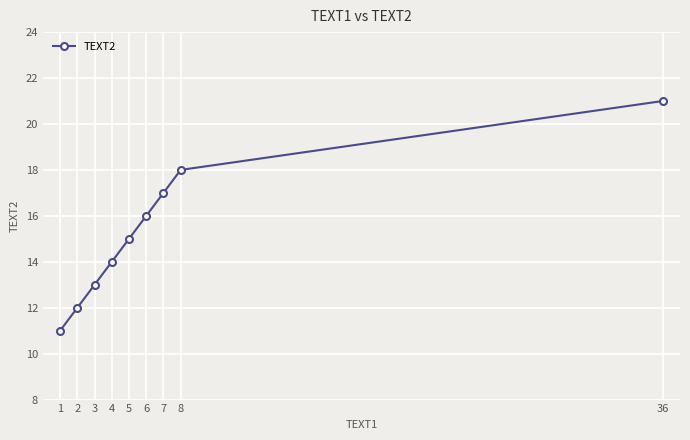

What is the minimum value shown in the chart?

11